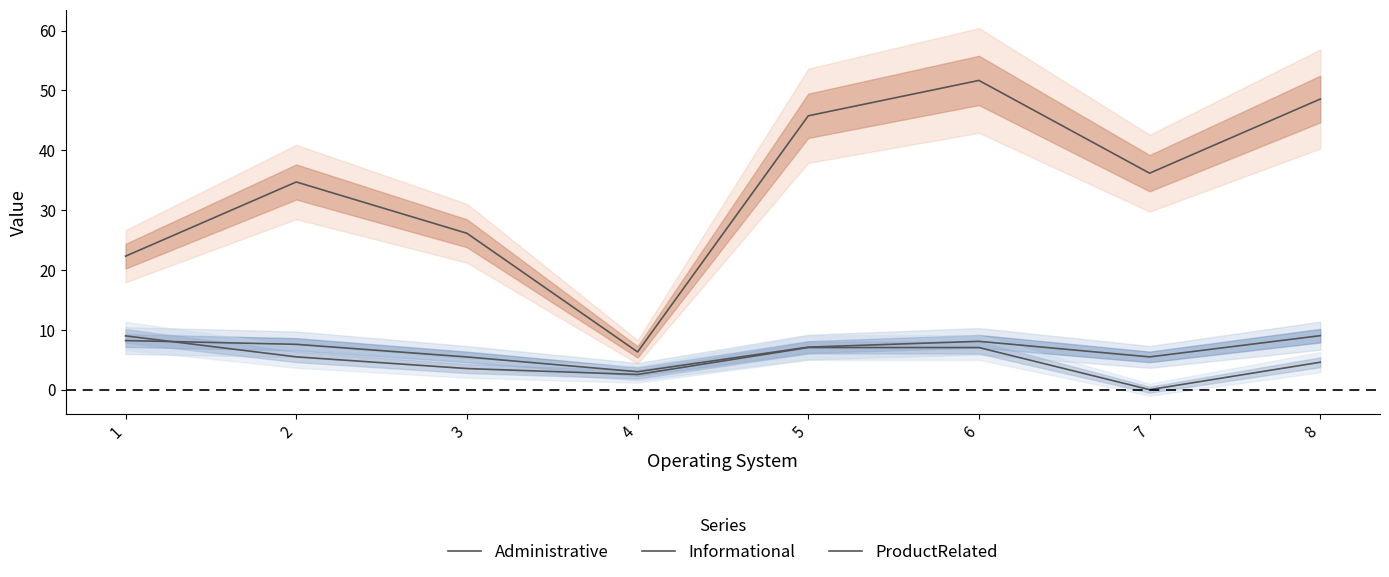

What is the value of the ProductRelated point at the 1st from the left?

22.3